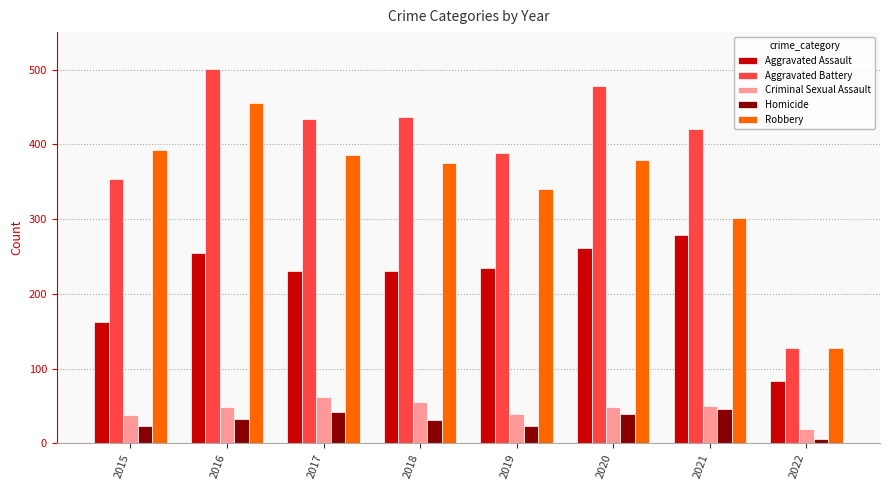

At which category is the sum across all series the highest?

2016